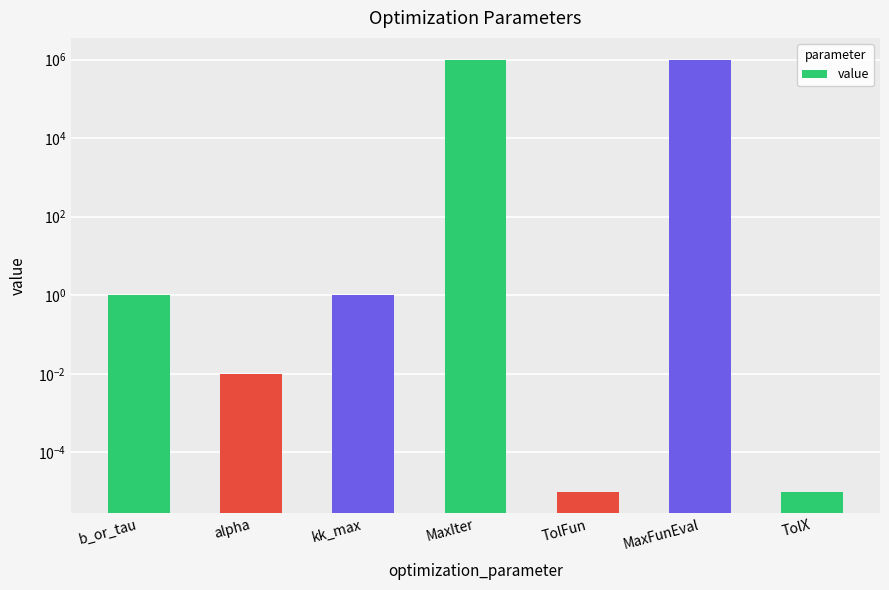

Reading left to right, extract all data points from this chart.

b_or_tau=1.0	alpha=0.0	kk_max=1.0	MaxIter=1000000.0	TolFun=0.0	MaxFunEval=1000000.0	TolX=0.0